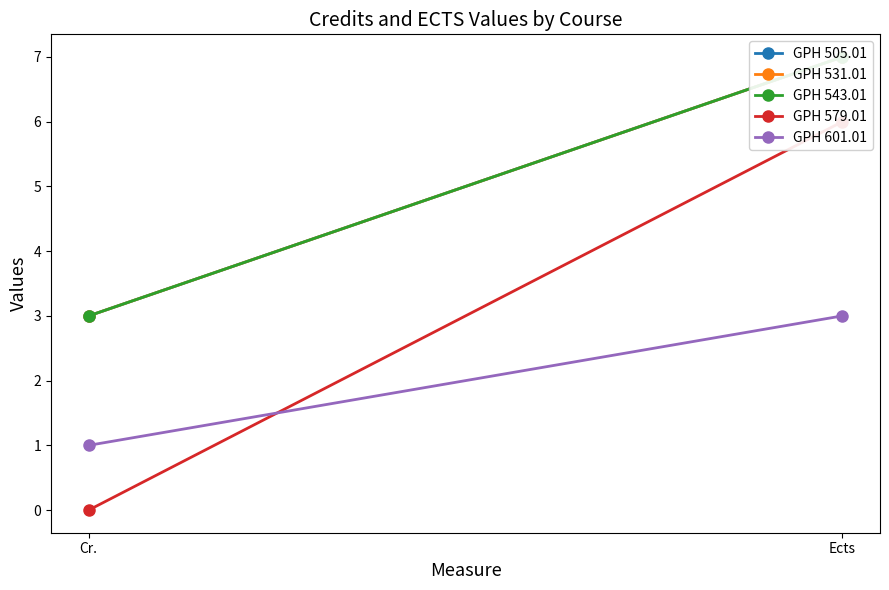

Reading left to right, extract all data points from this chart.

GPH 505.01: Cr.=3	Ects=7
GPH 531.01: Cr.=3	Ects=7
GPH 543.01: Cr.=3	Ects=7
GPH 579.01: Cr.=0	Ects=6
GPH 601.01: Cr.=1	Ects=3